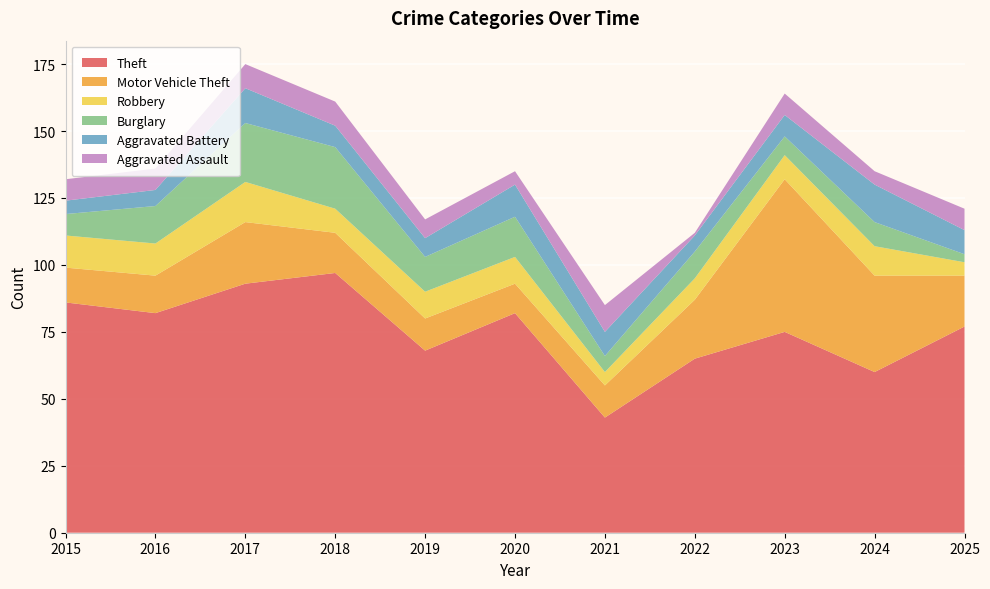

Reading left to right, list all the values displayed in this chart.

Theft: 2015=86	2016=82	2017=93	2018=97	2019=68	2020=82	2021=43	2022=65	2023=75	2024=60	2025=77
Motor Vehicle Theft: 2015=13	2016=14	2017=23	2018=15	2019=12	2020=11	2021=12	2022=22	2023=57	2024=36	2025=19
Robbery: 2015=12	2016=12	2017=15	2018=9	2019=10	2020=10	2021=5	2022=8	2023=9	2024=11	2025=5
Burglary: 2015=8	2016=14	2017=22	2018=23	2019=13	2020=15	2021=6	2022=10	2023=7	2024=9	2025=3
Aggravated Battery: 2015=5	2016=6	2017=13	2018=8	2019=7	2020=12	2021=9	2022=6	2023=8	2024=14	2025=9
Aggravated Assault: 2015=8	2016=8	2017=9	2018=9	2019=7	2020=5	2021=10	2022=1	2023=8	2024=5	2025=8